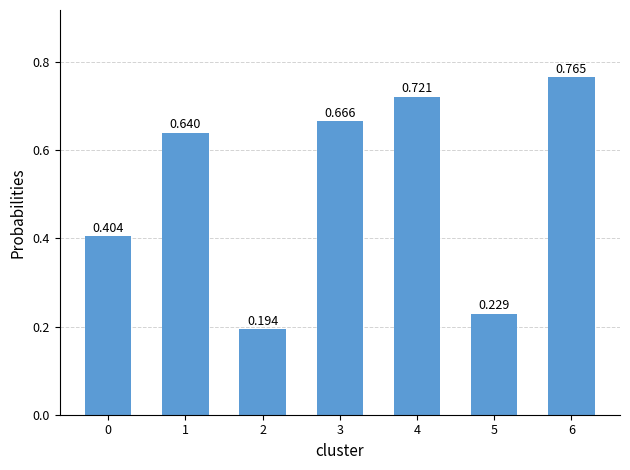

How many data points does each series have?

7